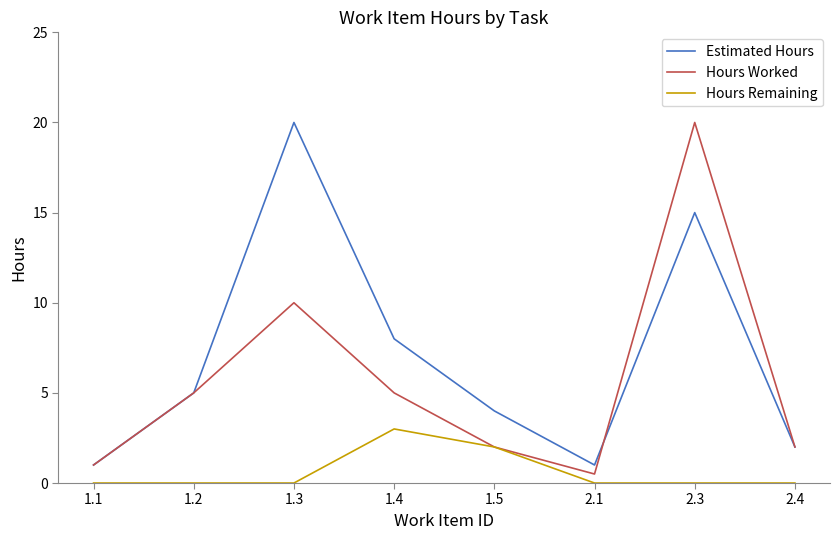

What is the difference between the highest and lowest values at 1.3?

20.0